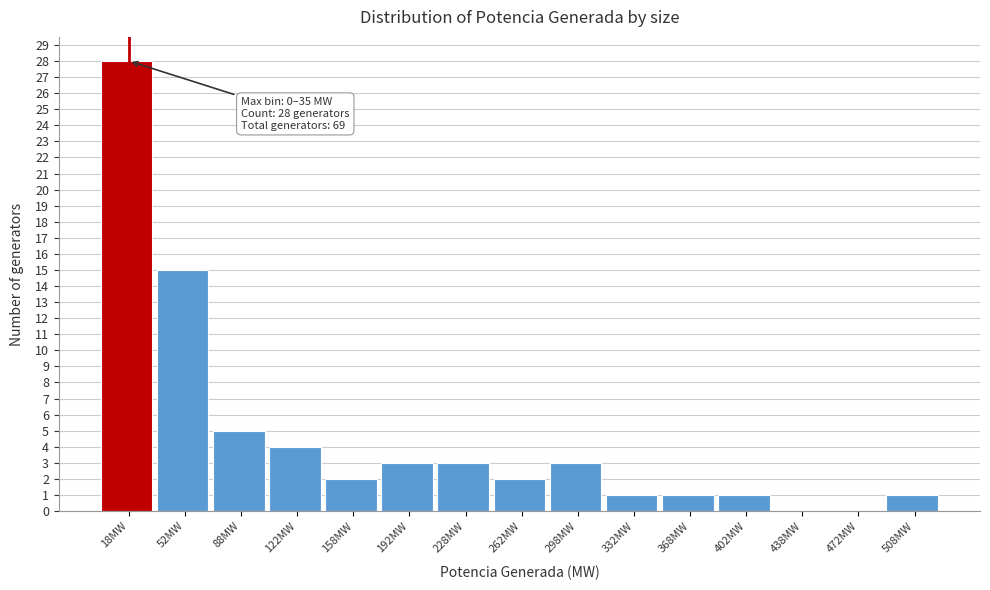

Over which range of the x-axis is the bar tallest?

0 to 35